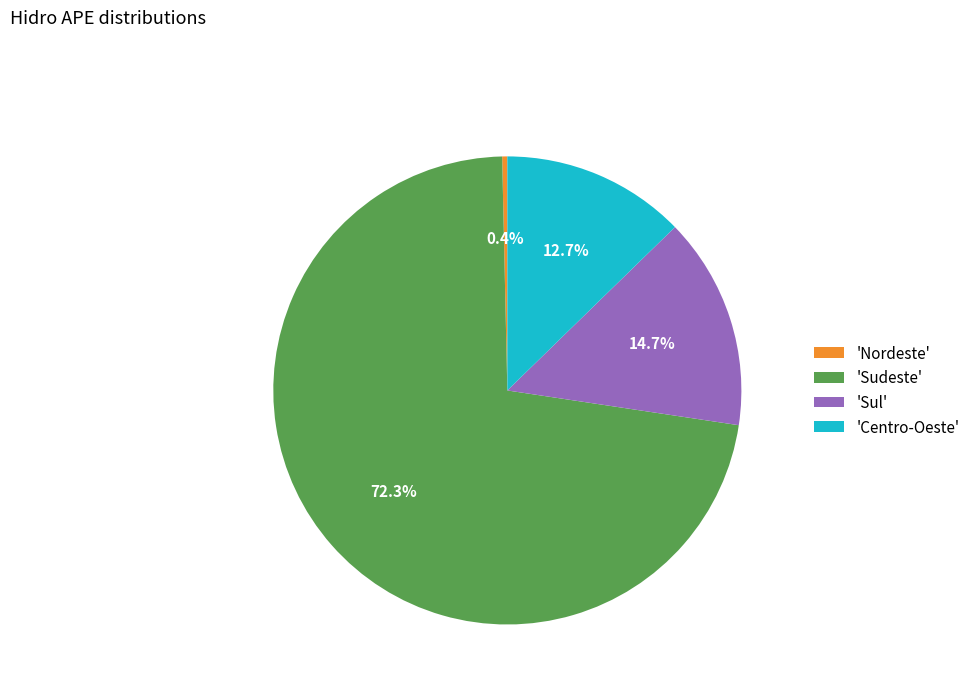

Which category has the biggest portion of the pie?

'Sudeste'